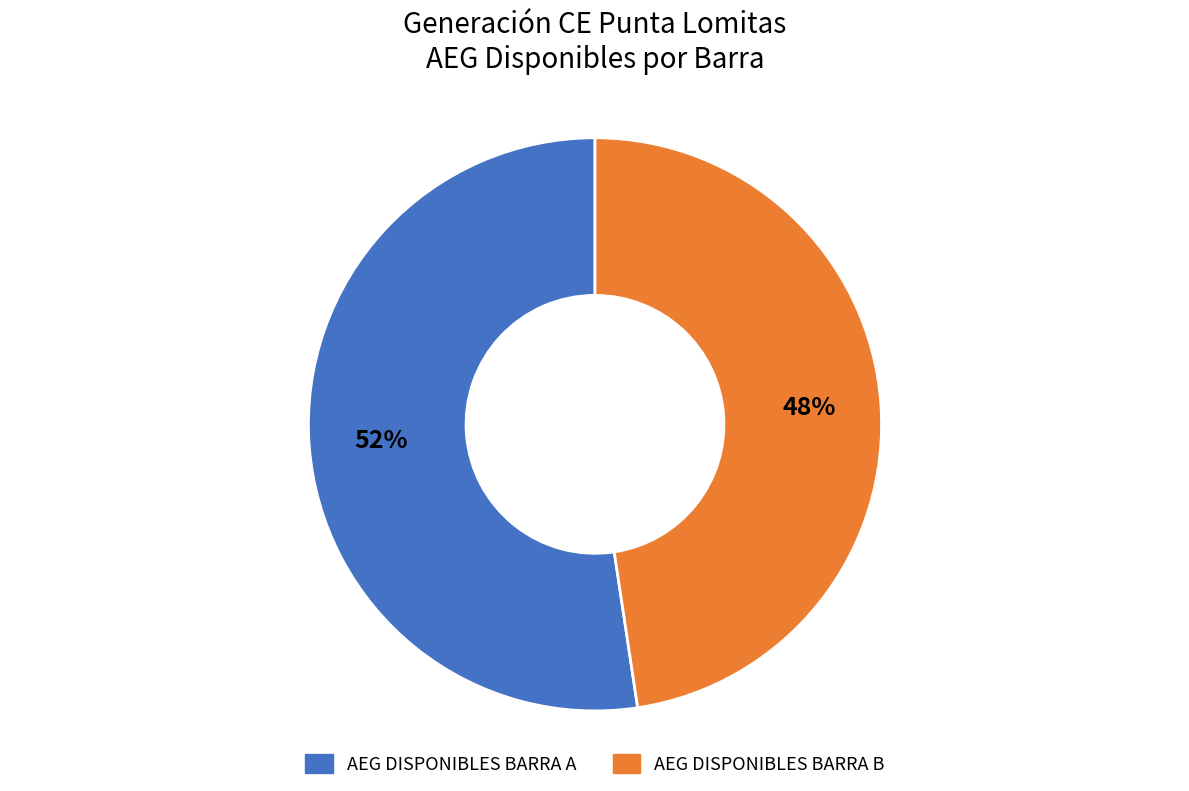

To the nearest percent, what portion does AEG DISPONIBLES BARRA A represent?

52%